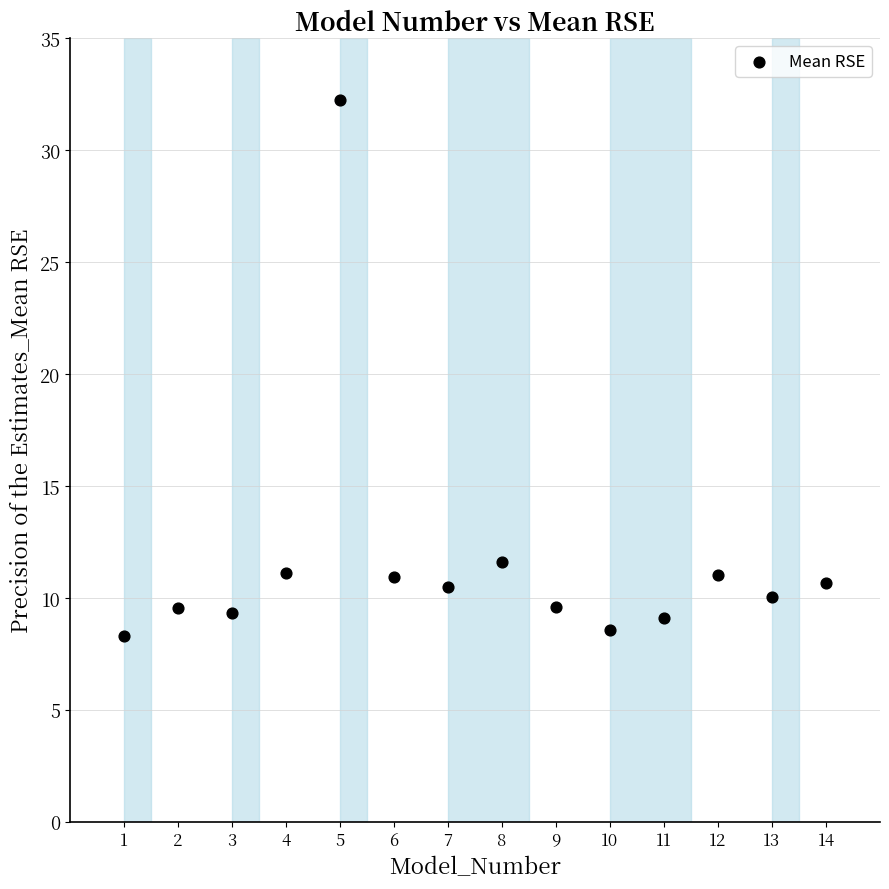

What Y value in the scatter plot is closest to 20?

11.6